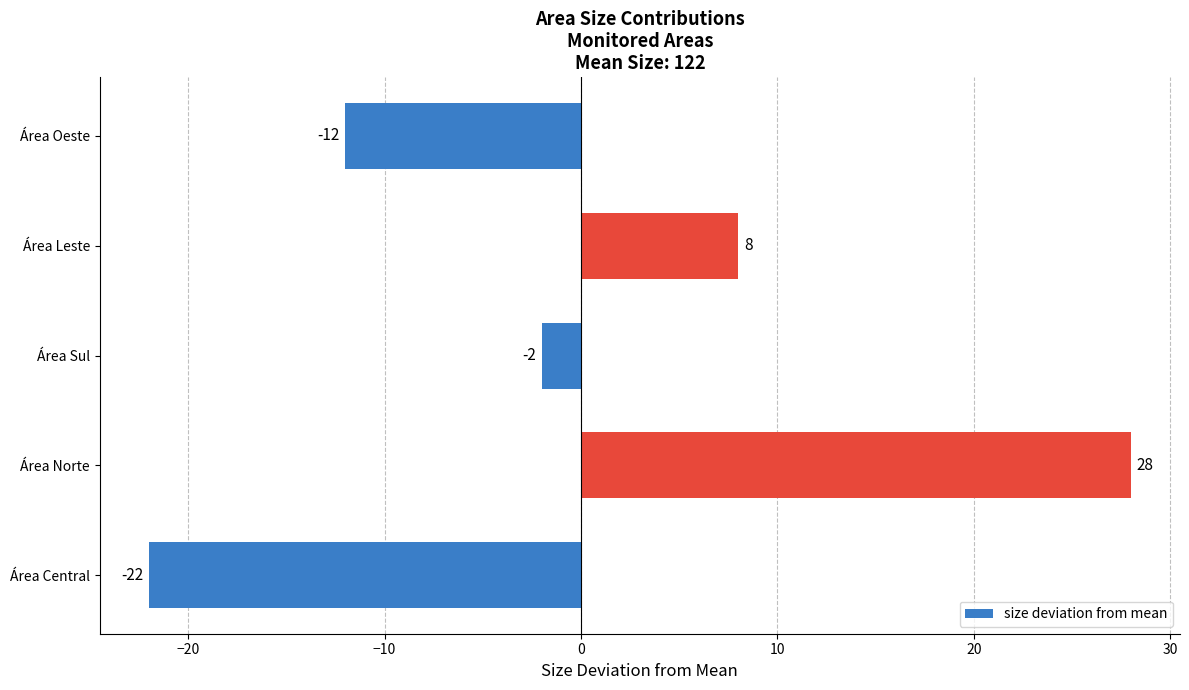

Reading bottom to top, extract all data points from this chart.

Área Central=-22	Área Norte=28	Área Sul=-2	Área Leste=8	Área Oeste=-12